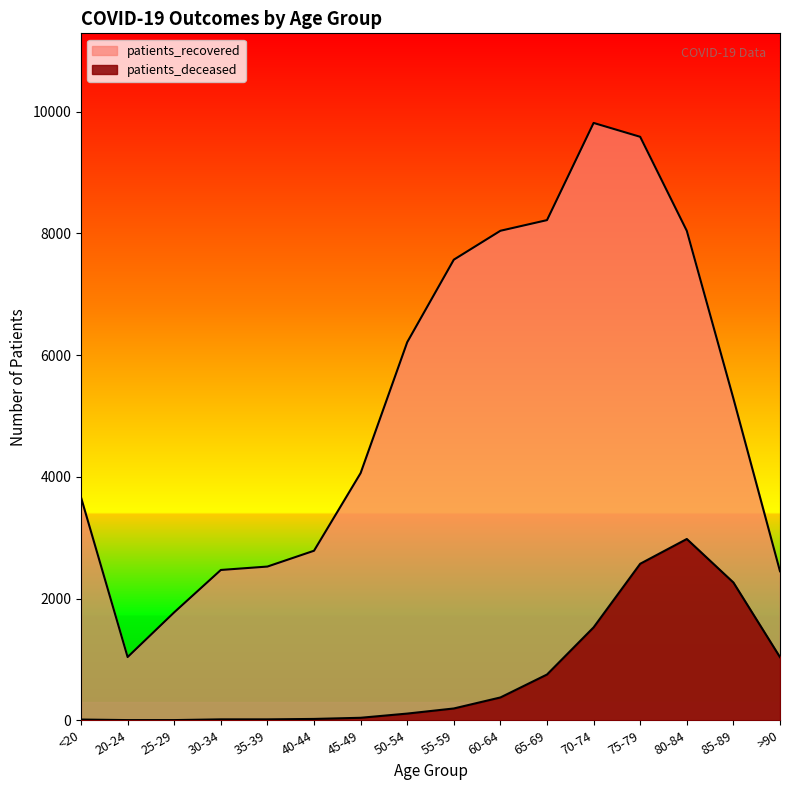

Reading left to right, what are all the values shown in this chart?

patients_deceased: 12	3	3	15	15	22	41	110	194	375	752	1527	2572	2979	2264	1037
patients_recovered: 3662	1039	1774	2470	2526	2786	4062	6213	7569	8044	8219	9816	9588	8043	5288	2449